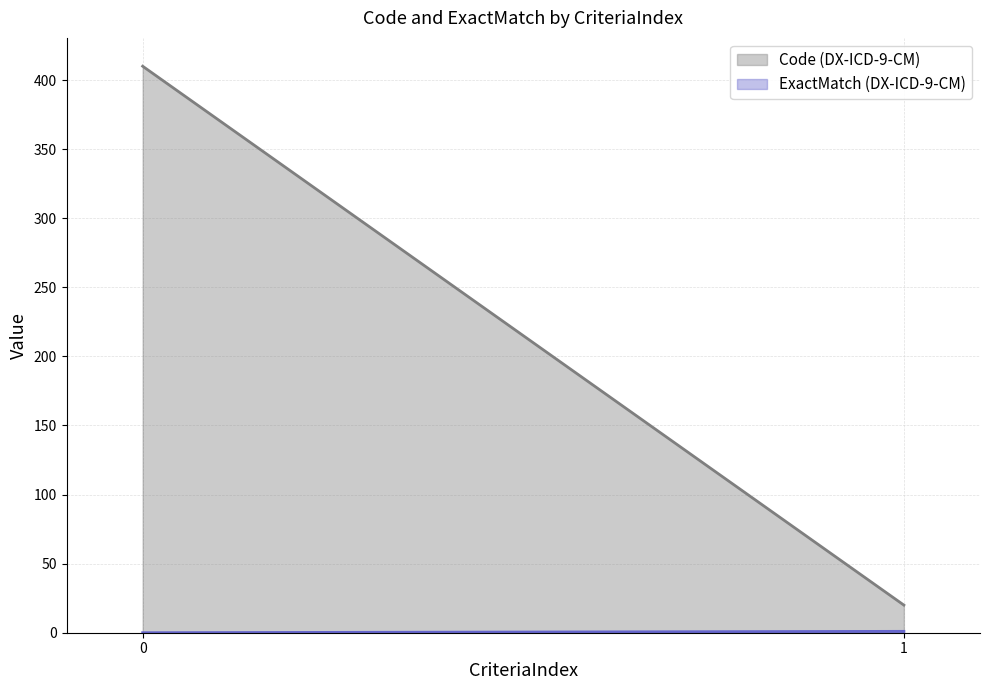

Reading left to right, transcribe all the data shown in this chart.

Code: 0=410	1=20
ExactMatch: 0=0	1=1